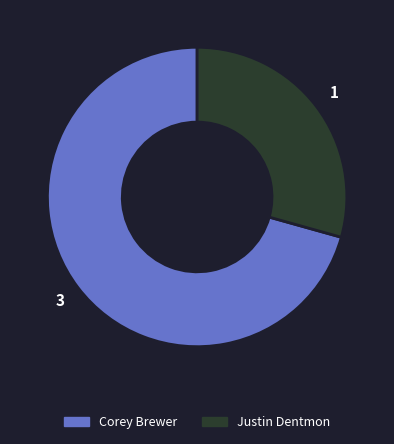

Combined, do Justin Dentmon and Corey Brewer account for over 50%?

Yes